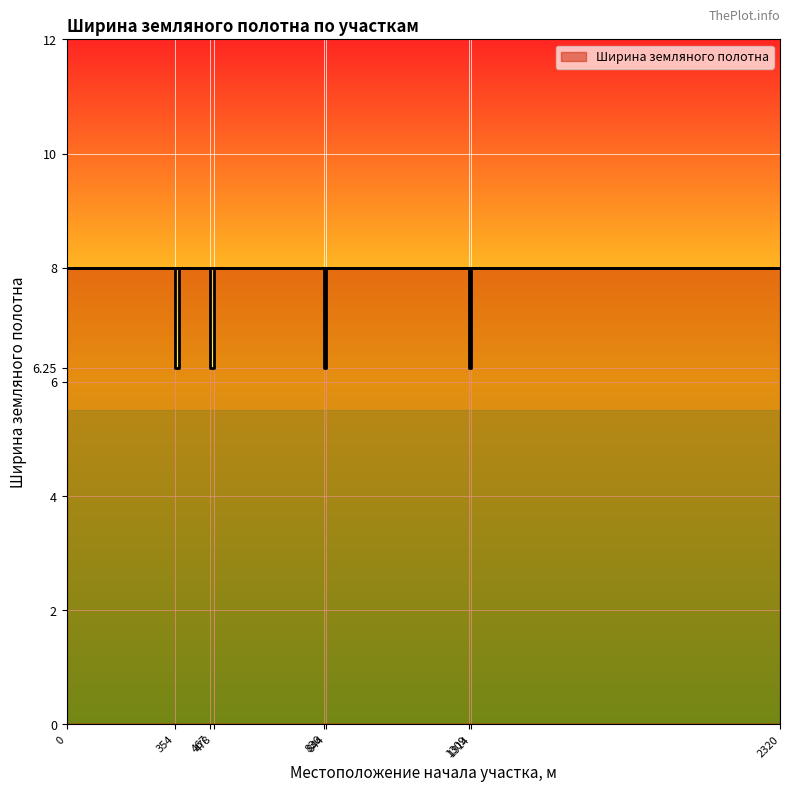

The value at 467 is 6.2. True or false?

True